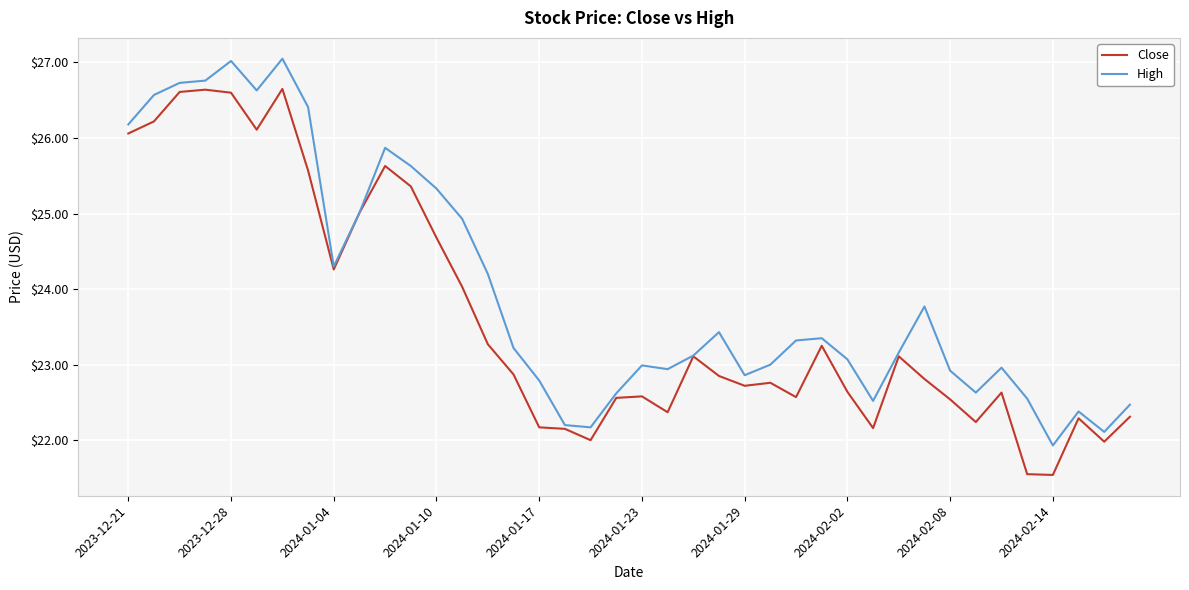

What is the average value of the High series?

24.0